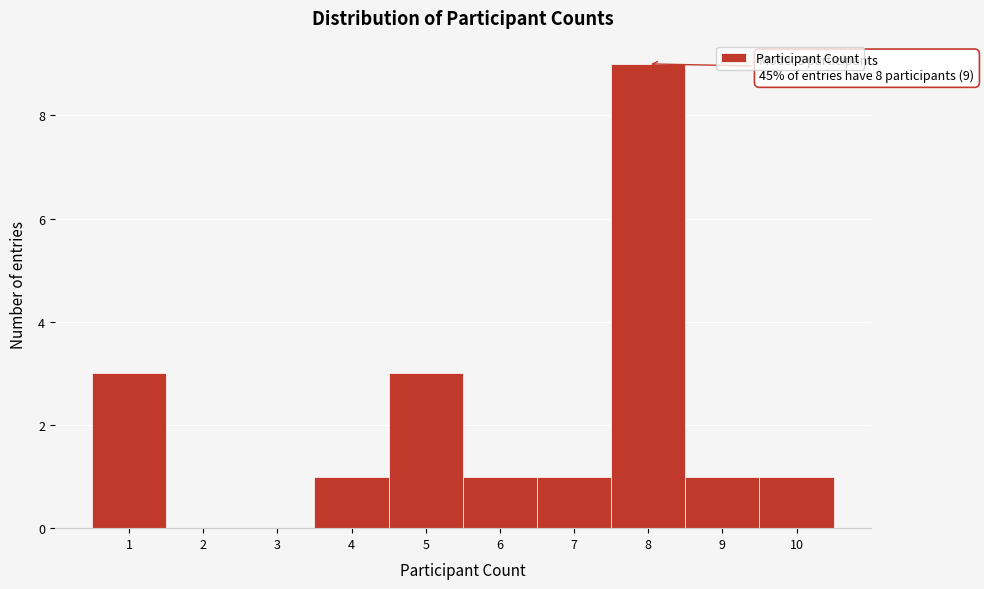

Which range on the x-axis has the tallest bar?

7.5 to 8.5